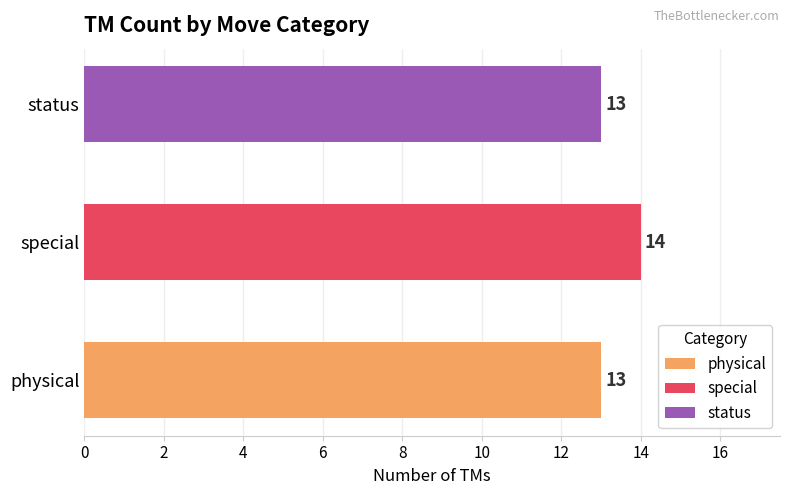

What is the difference between the maximum and minimum values?

1